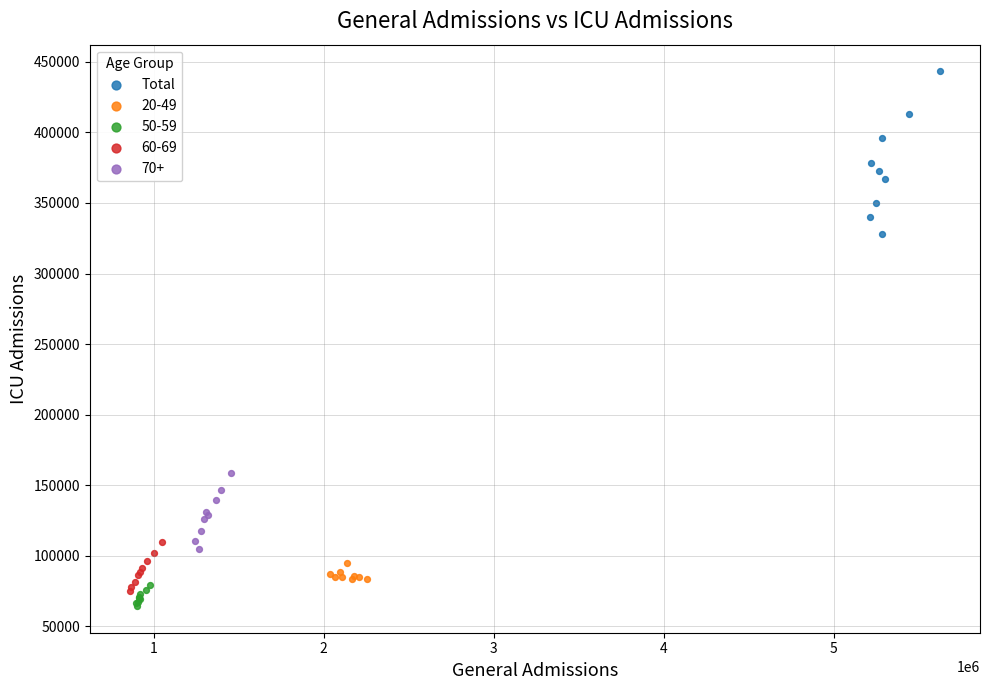

Which series contains the highest Y value?

Total